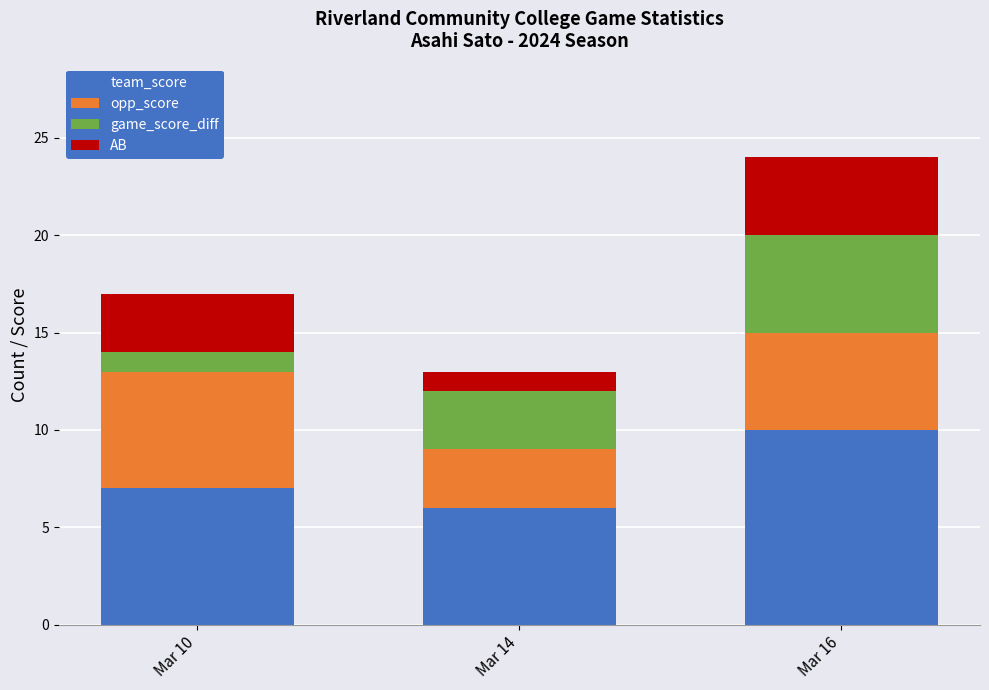

How many bars are there in total?

3